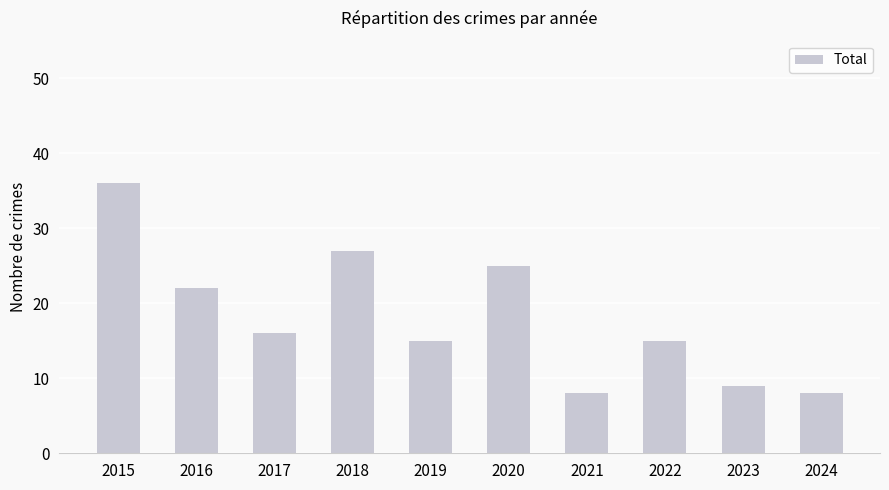

What is the difference between the second highest and second lowest values?

19